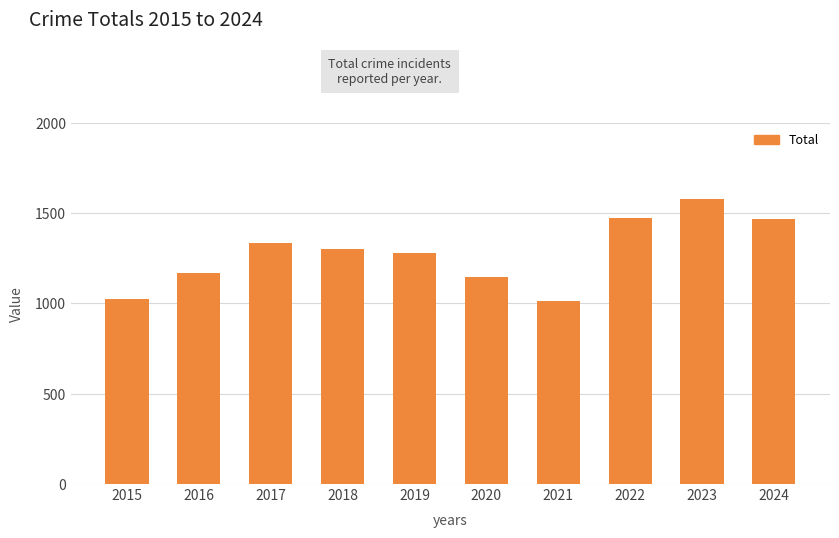

Where does the data first go above 1300?

2017